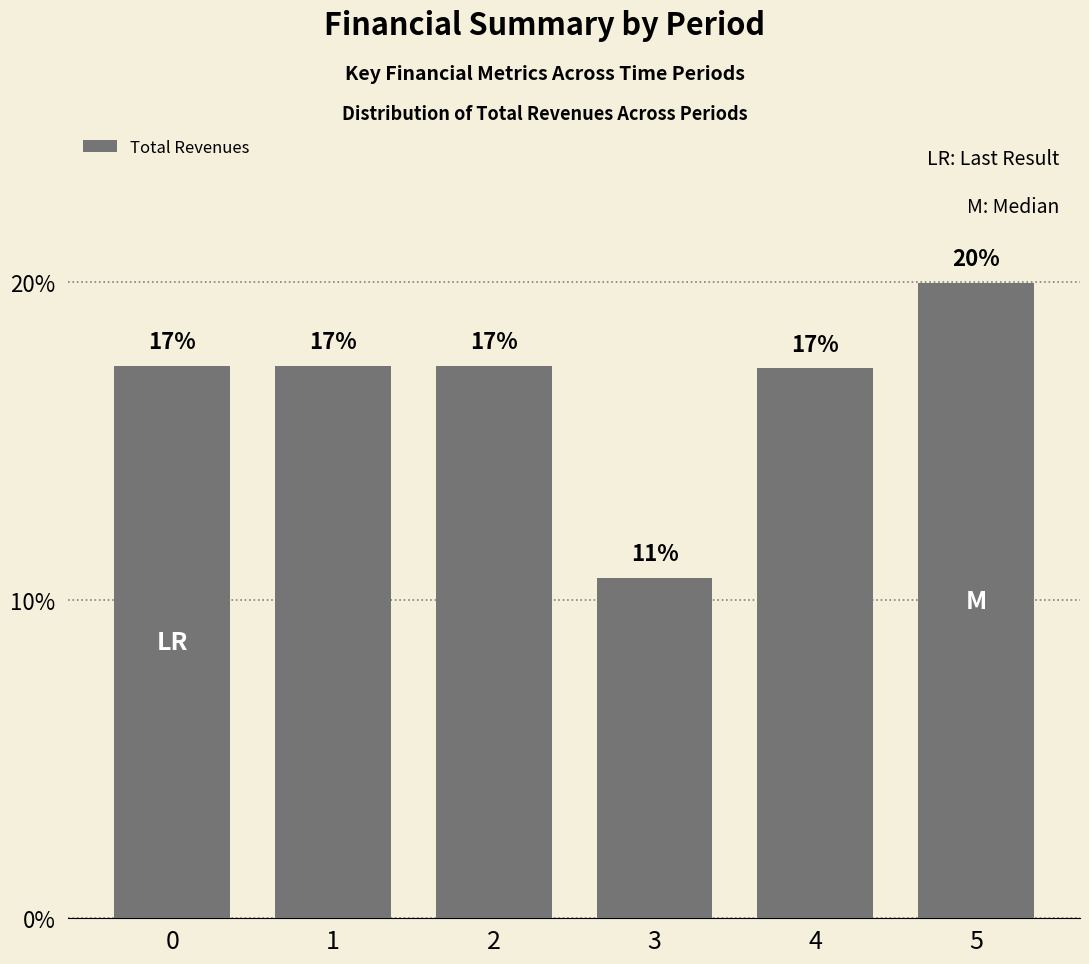

What is the maximum value shown in the chart?

20.0